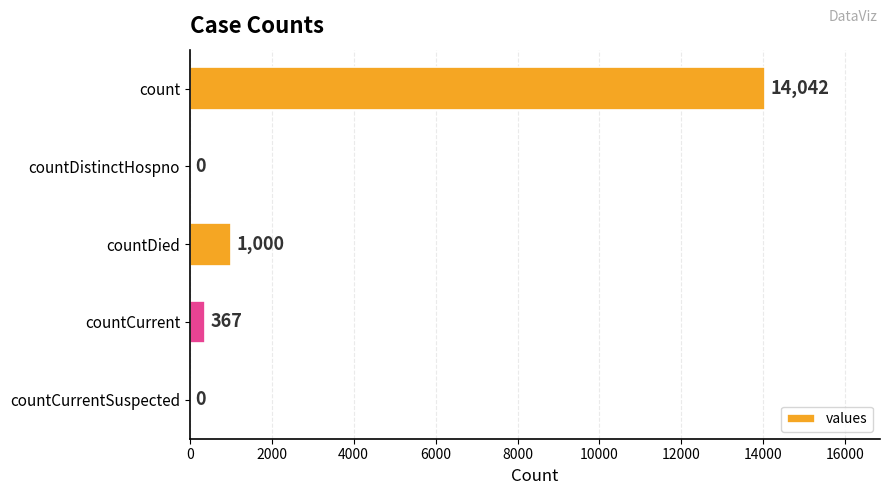

What is the sum of the values at countDistinctHospno and countDied?

1000